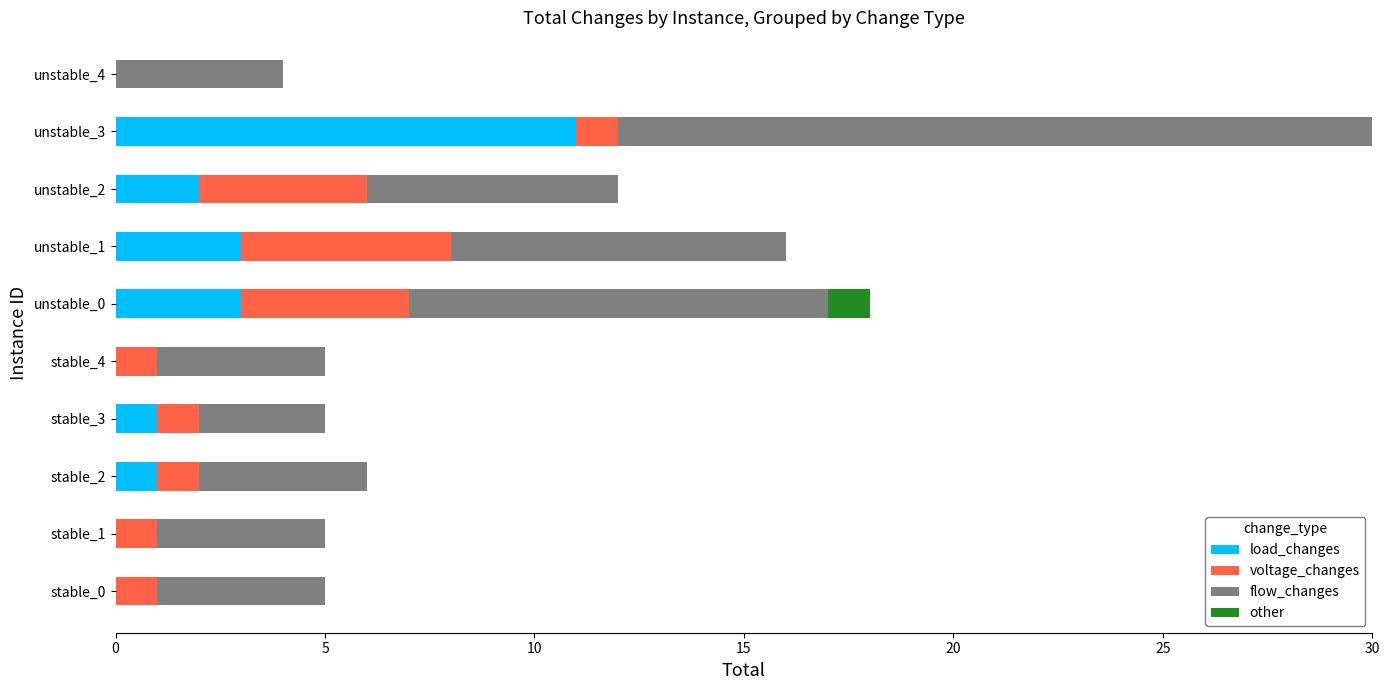

At which category is the sum across all series the highest?

unstable_3